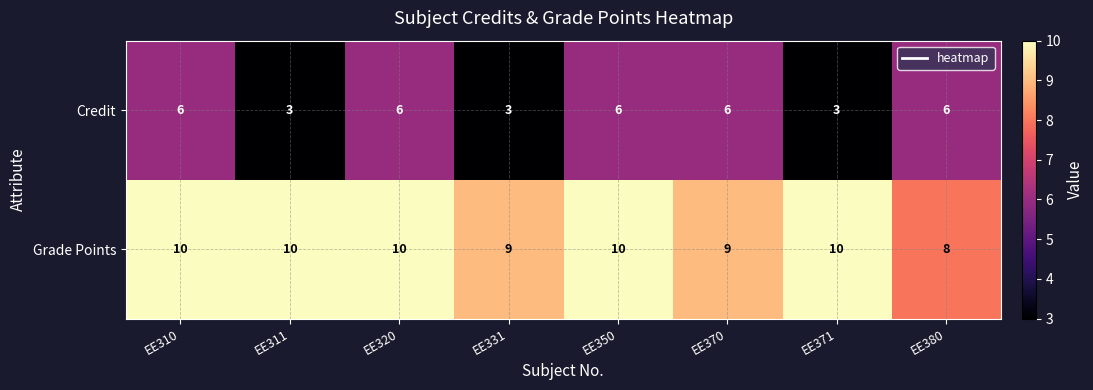

Which series has the largest total across all categories?

Grade Points